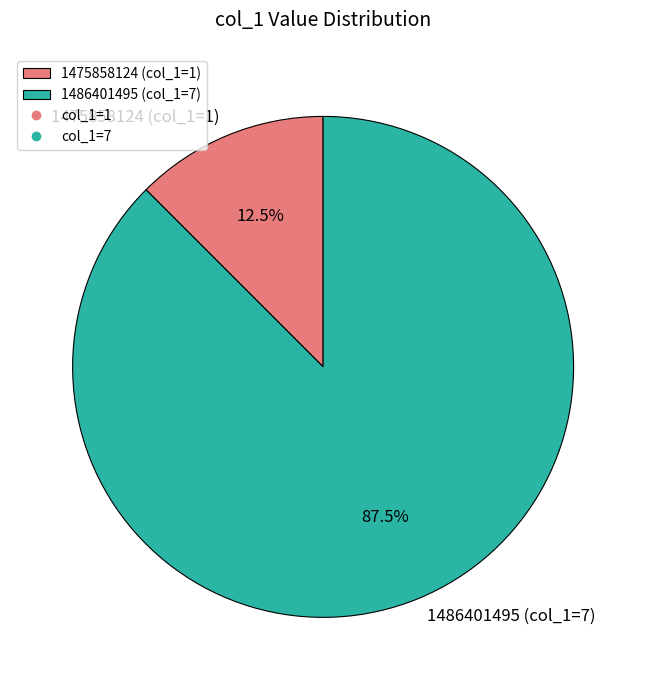

Between 1486401495 (col_1=7) and 1475858124 (col_1=1), which is larger?

1486401495 (col_1=7)